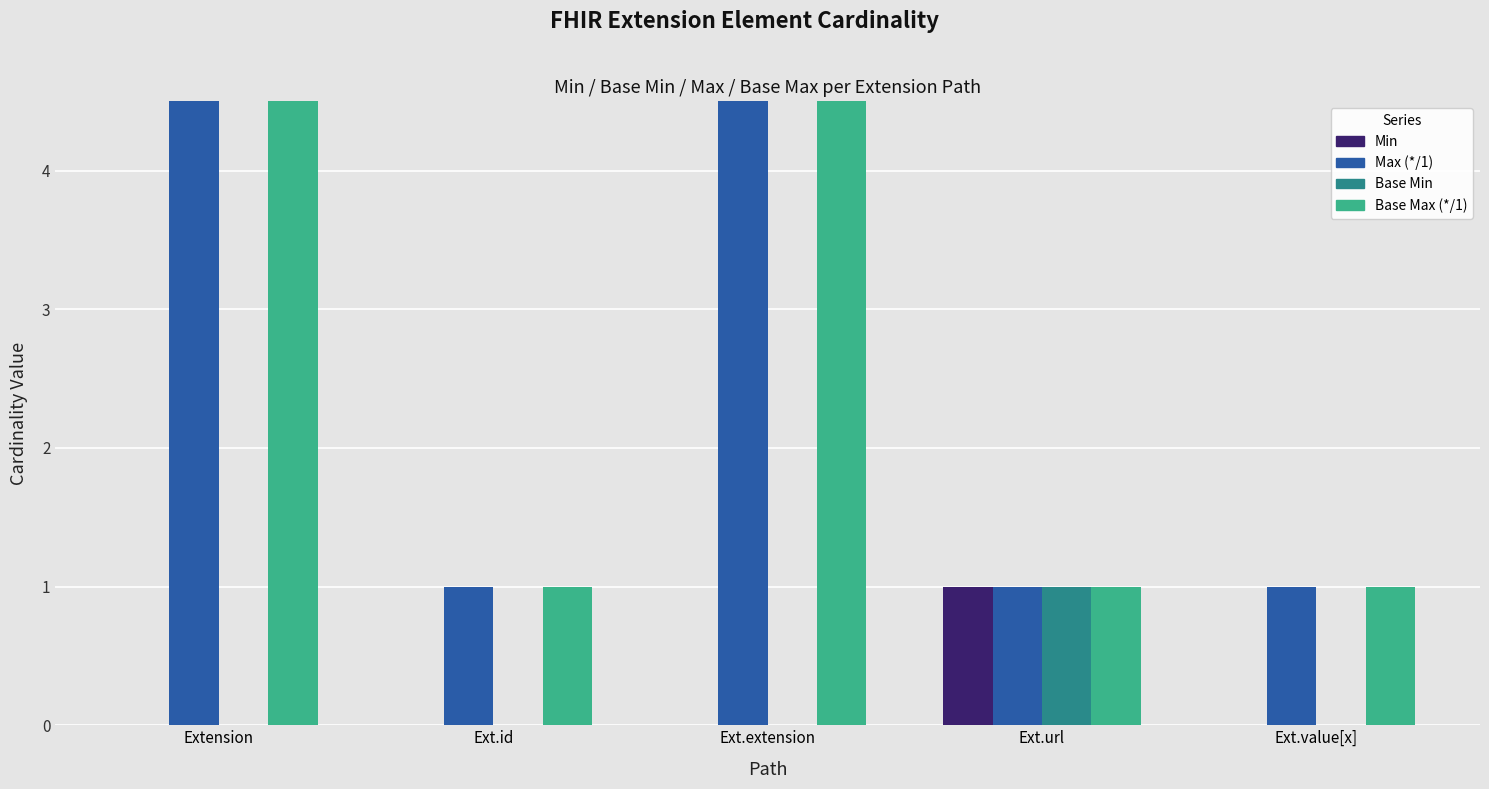

Is it true that Min equals 0 at Ext.value[x]?

True